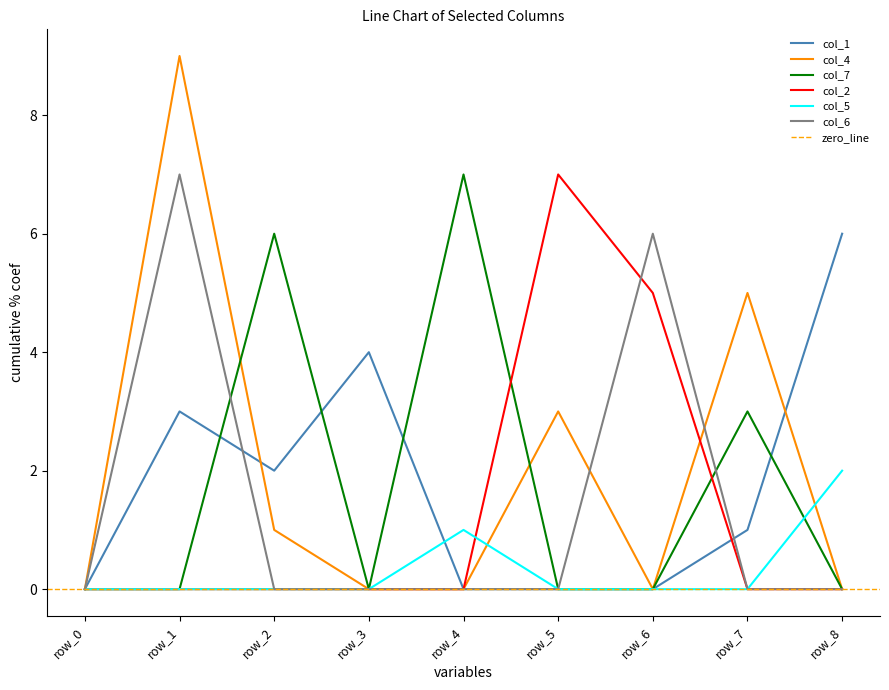

Between which two adjacent categories do col_7 and col_5 first intersect?

row_7 and row_8